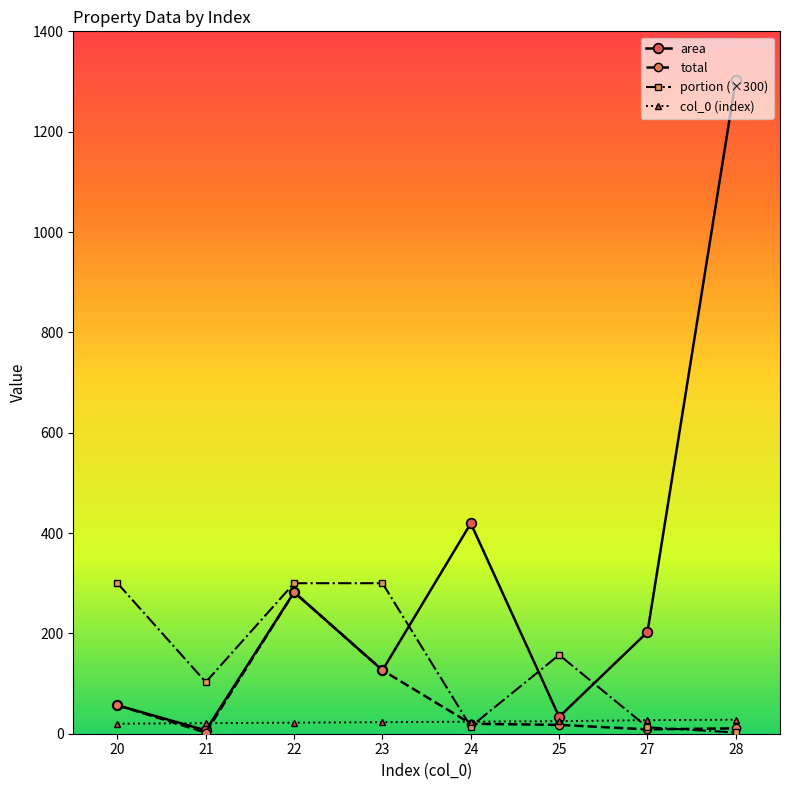

At which category does area reach its first local valley?

21